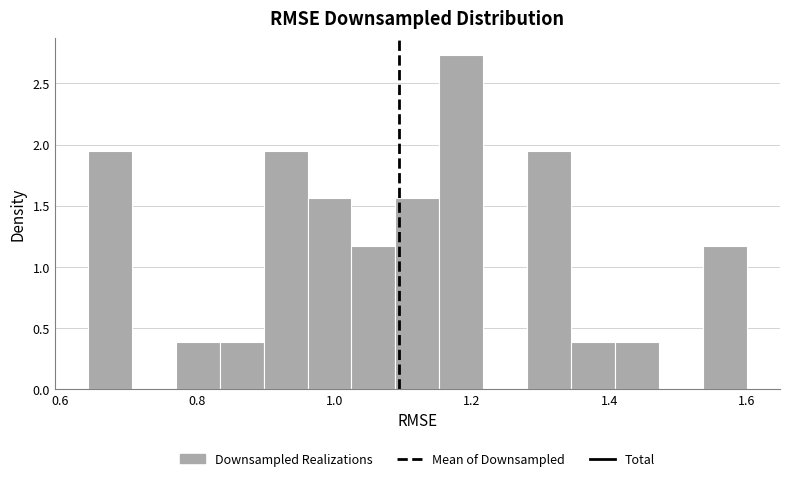

Read against the x-axis, roughly where is the centre of the tallest bar?

1.18